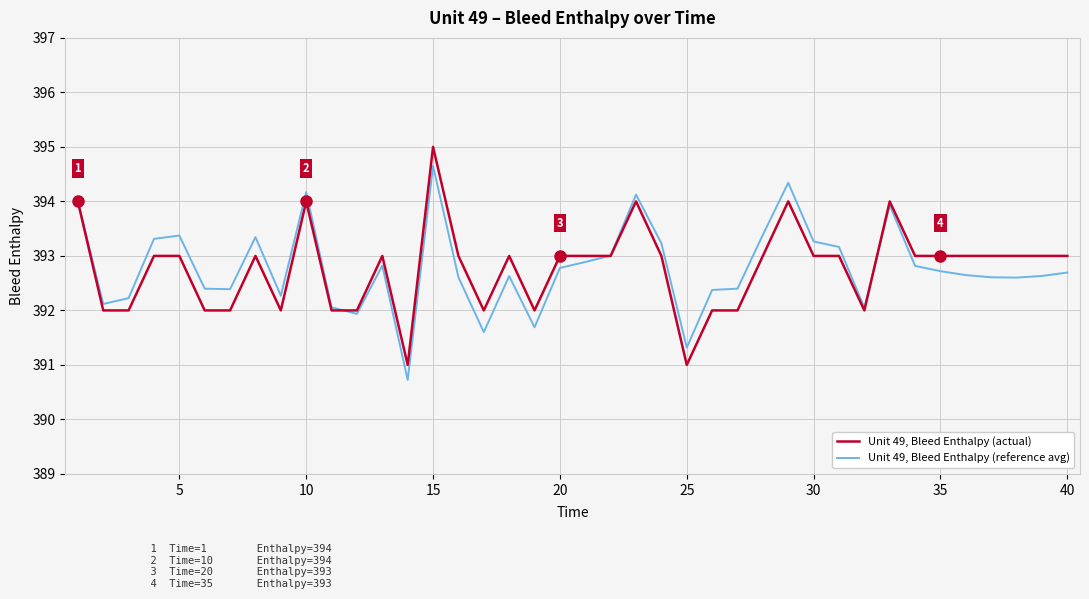

Which series ends up on top after the final intersection of Unit 49, Bleed Enthalpy (actual) and Unit 49, Bleed Enthalpy (reference avg)?

Unit 49, Bleed Enthalpy (actual)